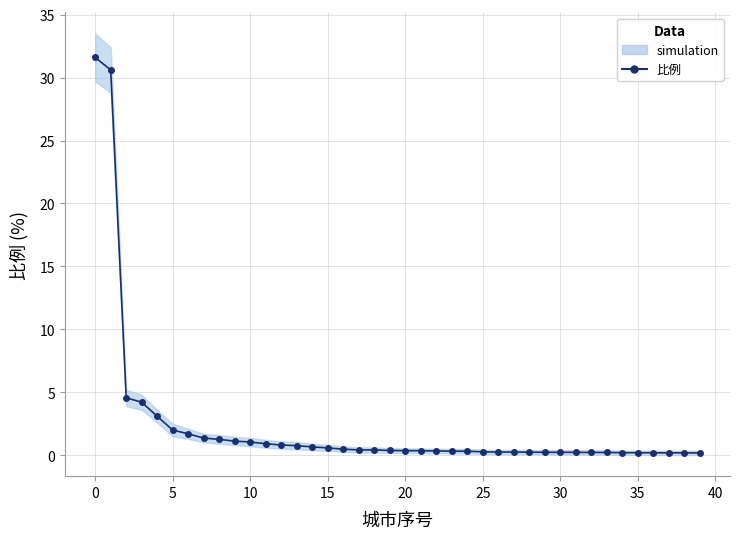

Between 37 and 30, which is larger?

30